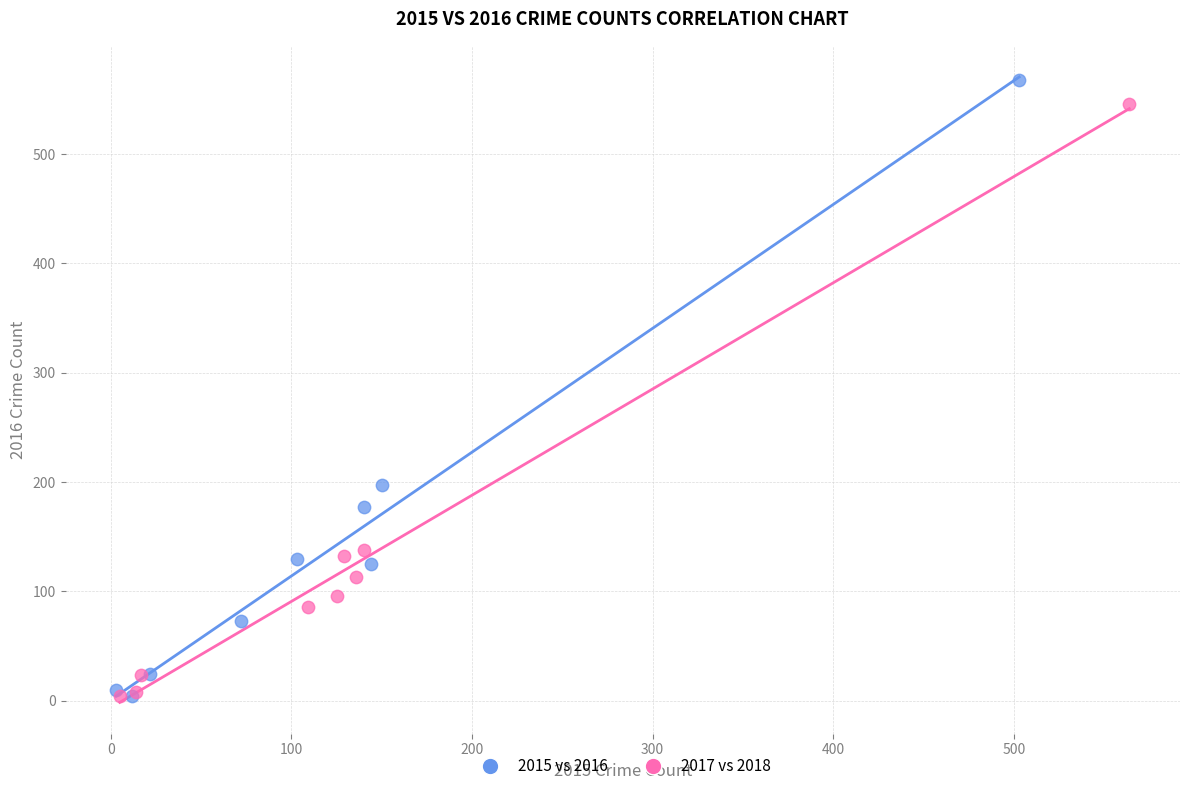

What are all the series names shown in the legend?

2015 vs 2016, 2017 vs 2018